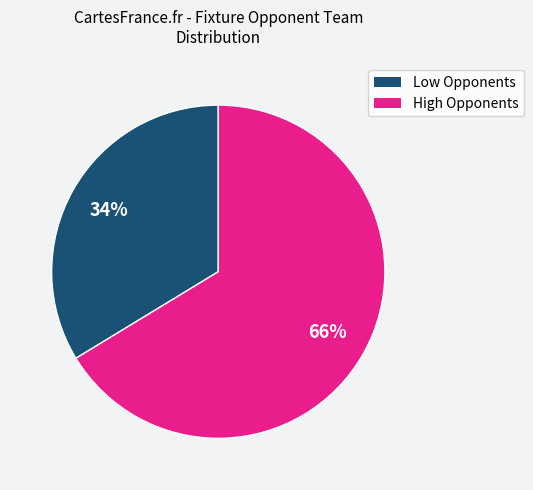

How many segments does this pie chart have?

2